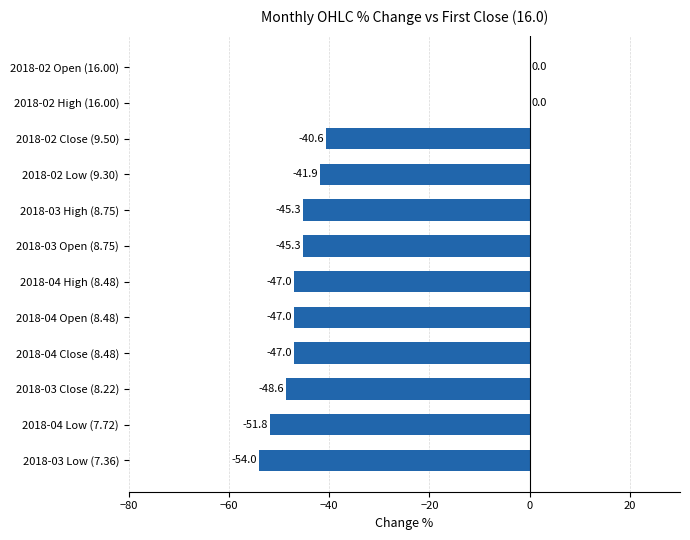

Reading top to bottom, transcribe all the data shown in this chart.

2018-02 Open (16.00)=0.0	2018-02 High (16.00)=0.0	2018-02 Close (9.50)=-40.6	2018-02 Low (9.30)=-41.9	2018-03 High (8.75)=-45.3	2018-03 Open (8.75)=-45.3	2018-04 High (8.48)=-47.0	2018-04 Open (8.48)=-47.0	2018-04 Close (8.48)=-47.0	2018-03 Close (8.22)=-48.6	2018-04 Low (7.72)=-51.8	2018-03 Low (7.36)=-54.0